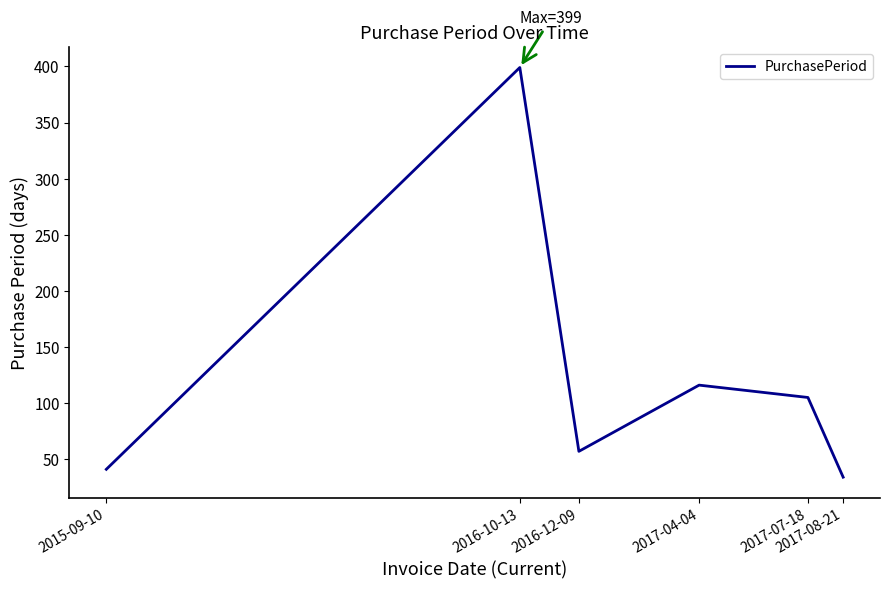

What is the change in value from 2016-10-13 to 2017-04-04?

-283